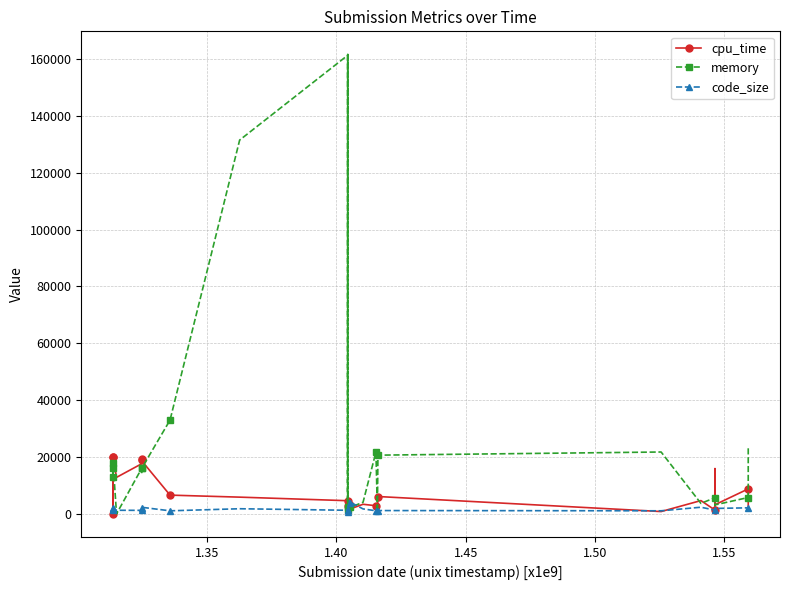

At how many categories does at least one series exceed 96002?

3